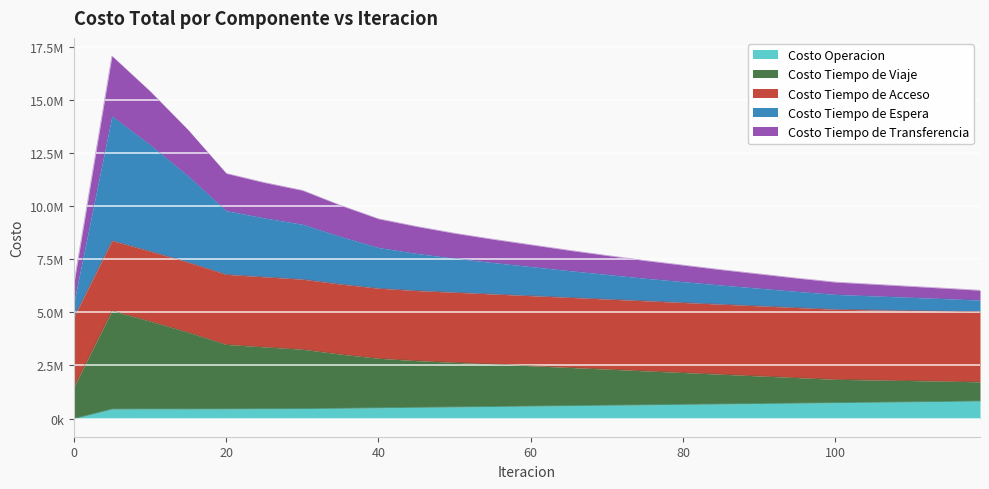

What are all the series names shown in the legend?

Costo Operacion, Costo Tiempo de Viaje, Costo Tiempo de Acceso, Costo Tiempo de Espera, Costo Tiempo de Transferencia